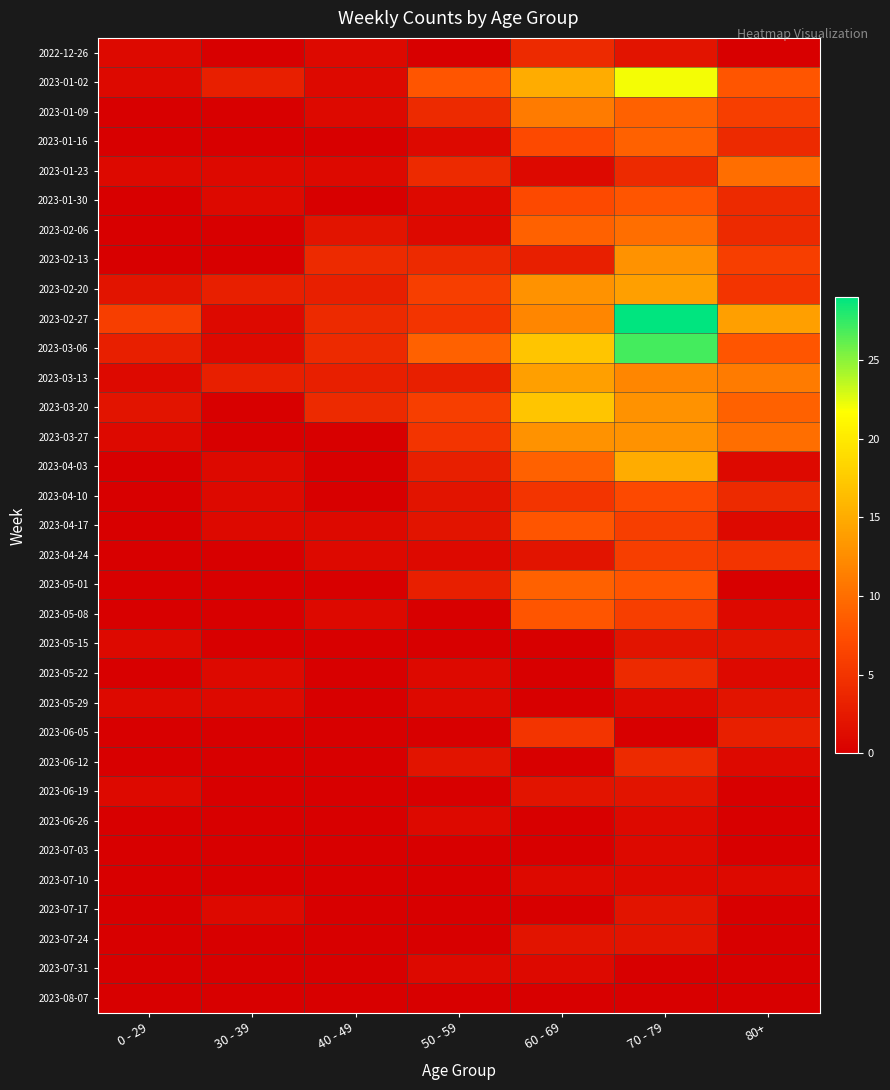

What is the total value across all series at 70 - 79?

253